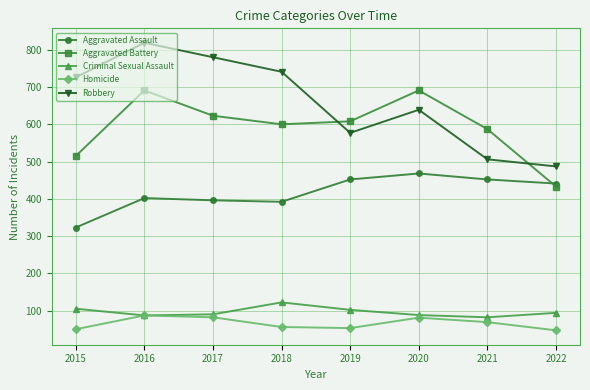

True or false: Homicide has more than 0 points higher than both neighbors.

True